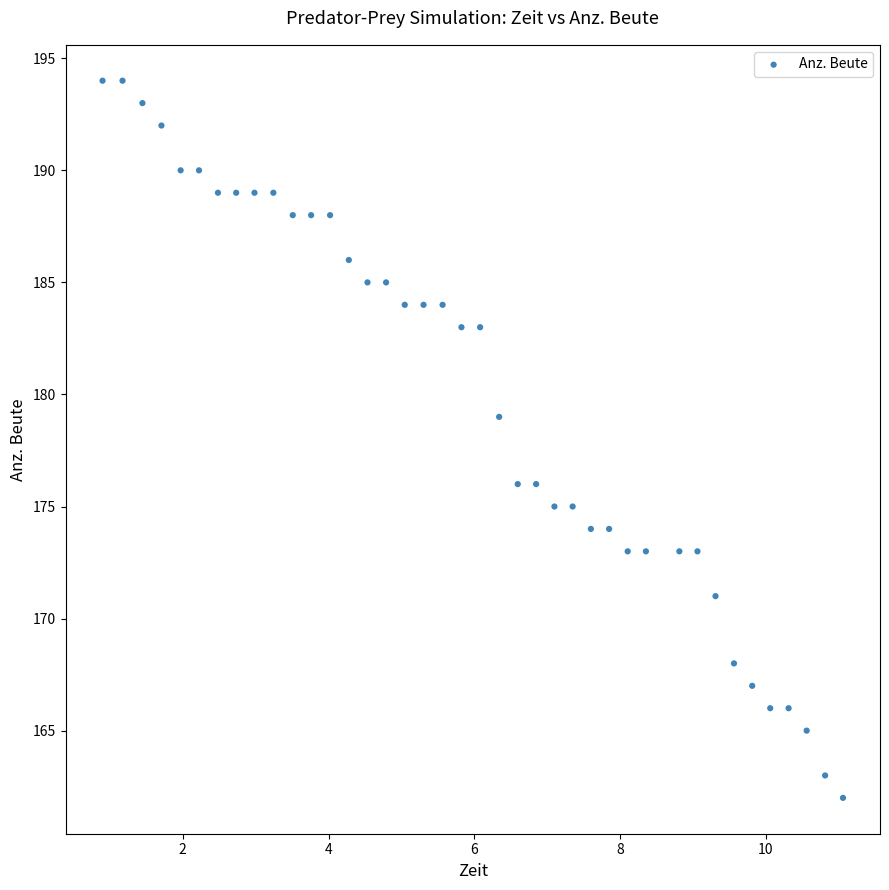

What Y value in the scatter plot is closest to 178?

179